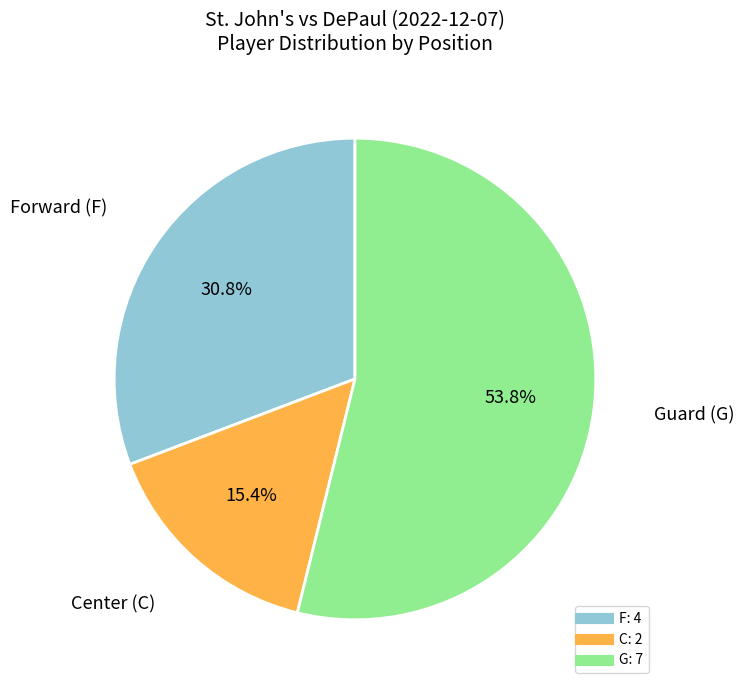

To the nearest percent, what is the average slice percentage?

33%